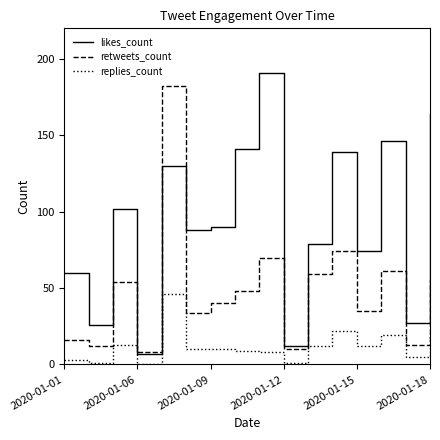

What is the highest value of the retweets_count series?

182